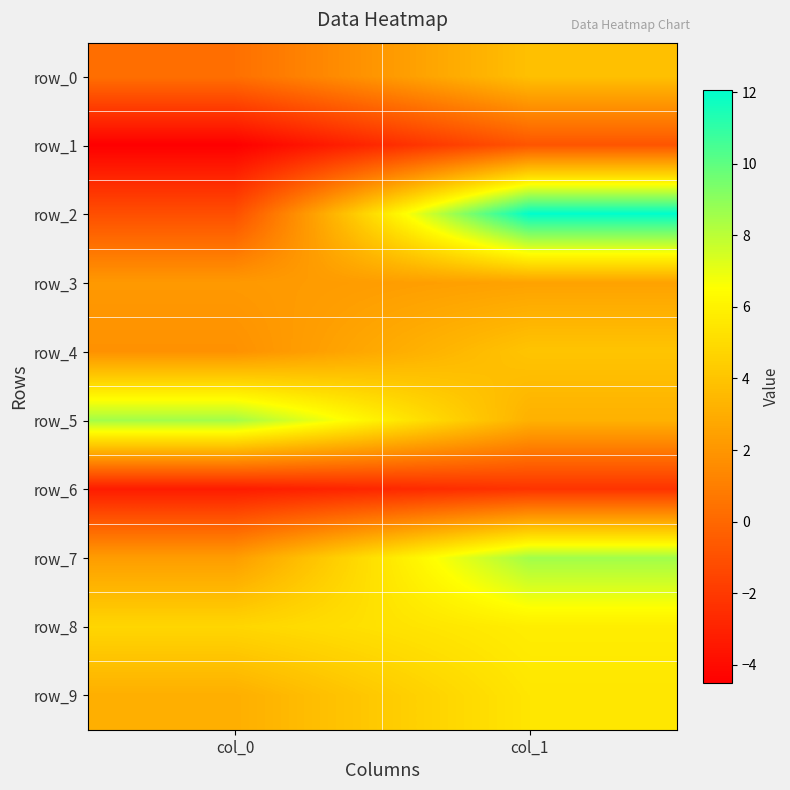

Is the value of row_2 at col_1 greater than the value of row_9 at col_1?

Yes